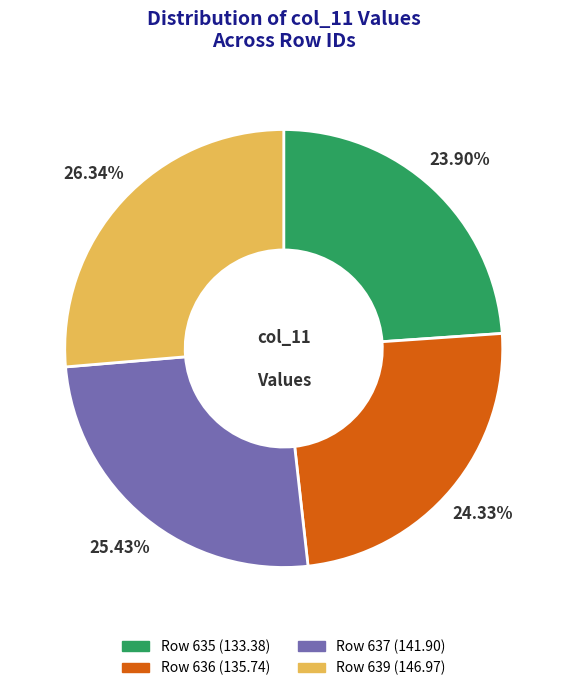

To the nearest percent, what is the average slice percentage?

25%